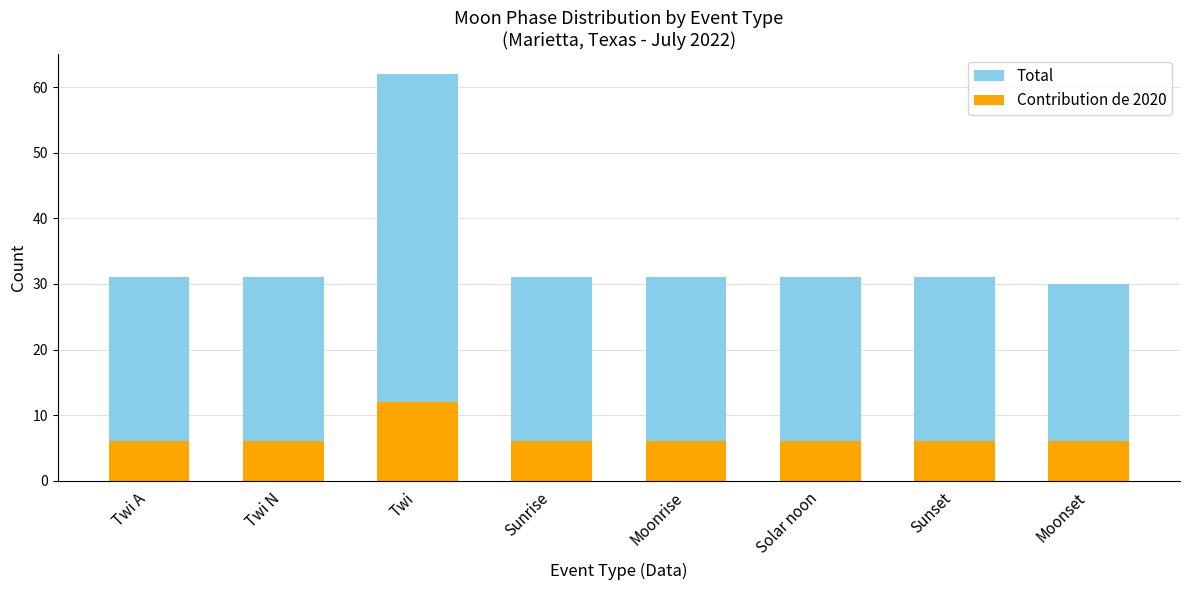

What is the sum of the Total values at Twi and Twi N?

93